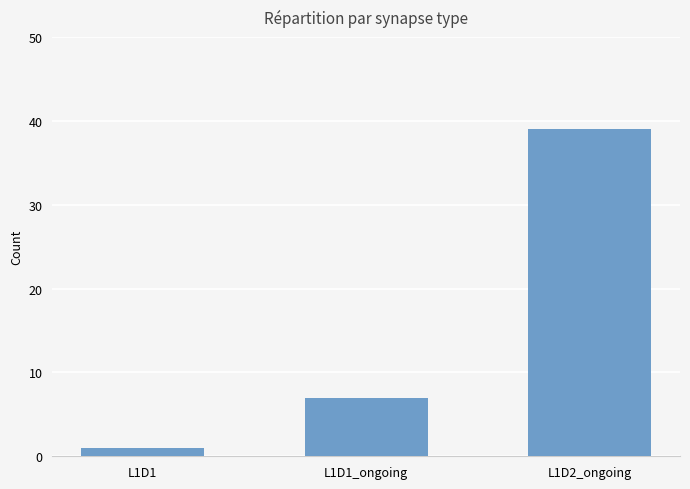

Reading left to right, what are all the values shown in this chart?

L1D1=1	L1D1_ongoing=7	L1D2_ongoing=39